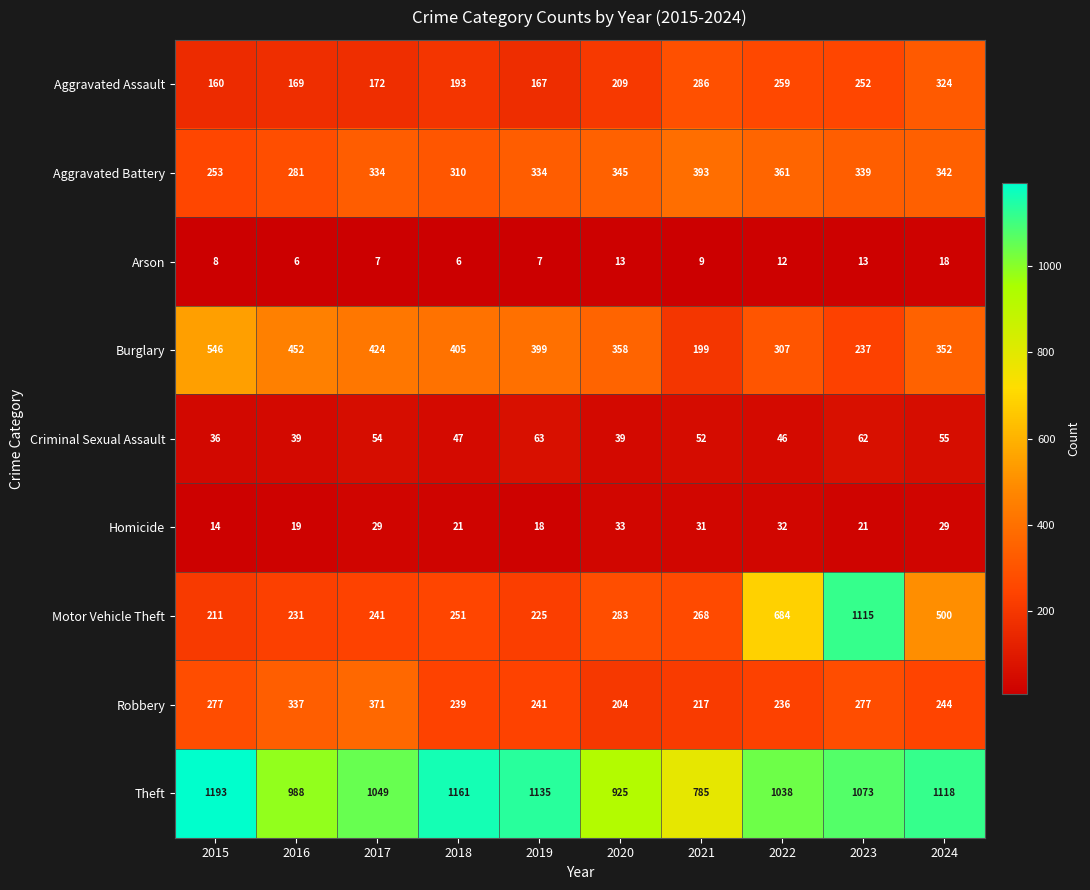

Which series has the widest spread of values?

Motor Vehicle Theft